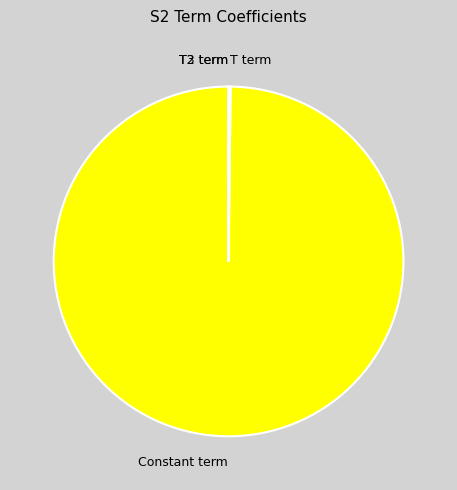

Is Constant term the majority of the pie?

Yes